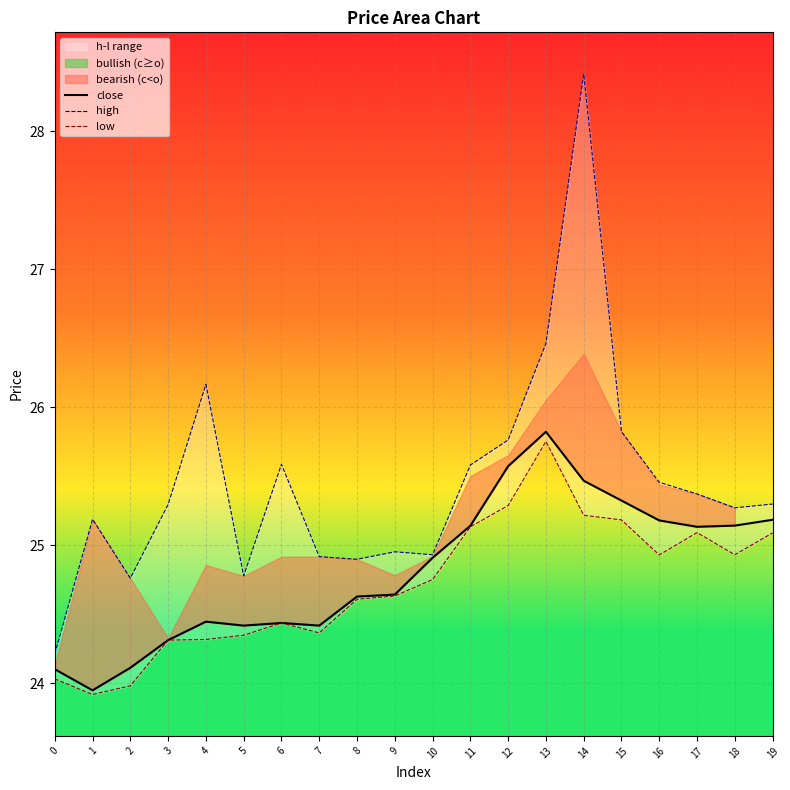

Which series has the widest spread of values?

high